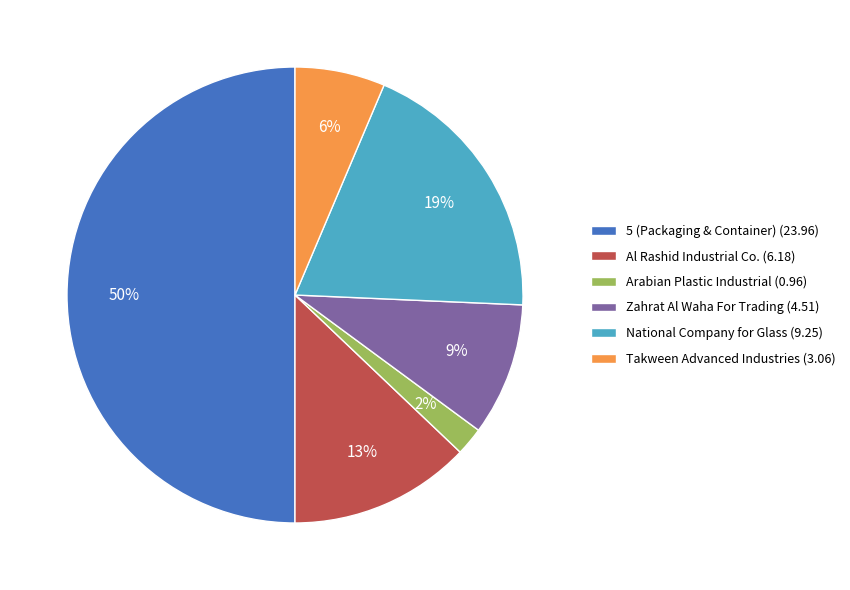

To the nearest percent, what is the difference between the largest and smallest slice percentages?

48%